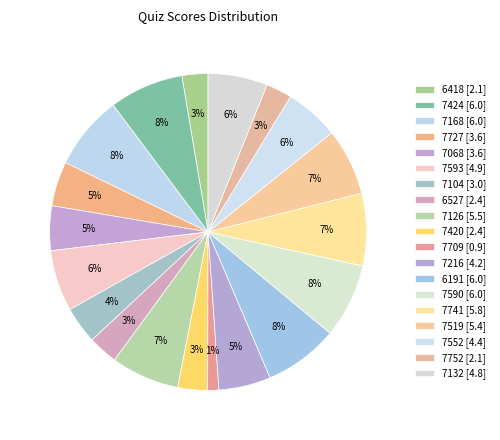

How many segments does this pie chart have?

19